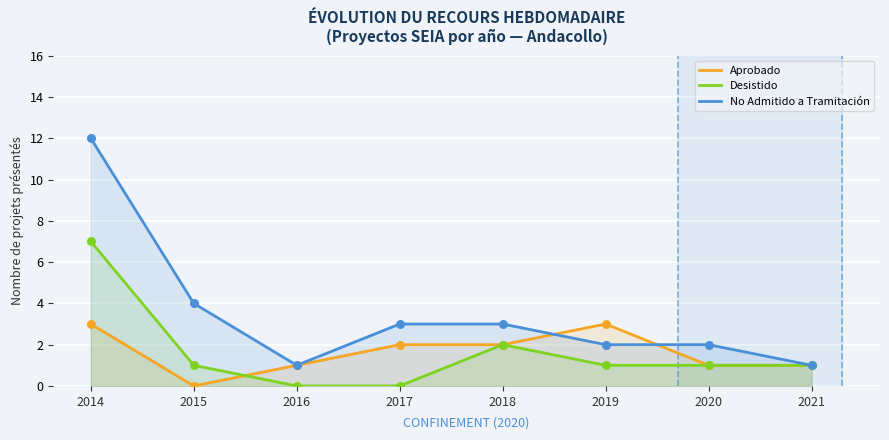

Which series has the largest total across all categories?

No Admitido a Tramitación